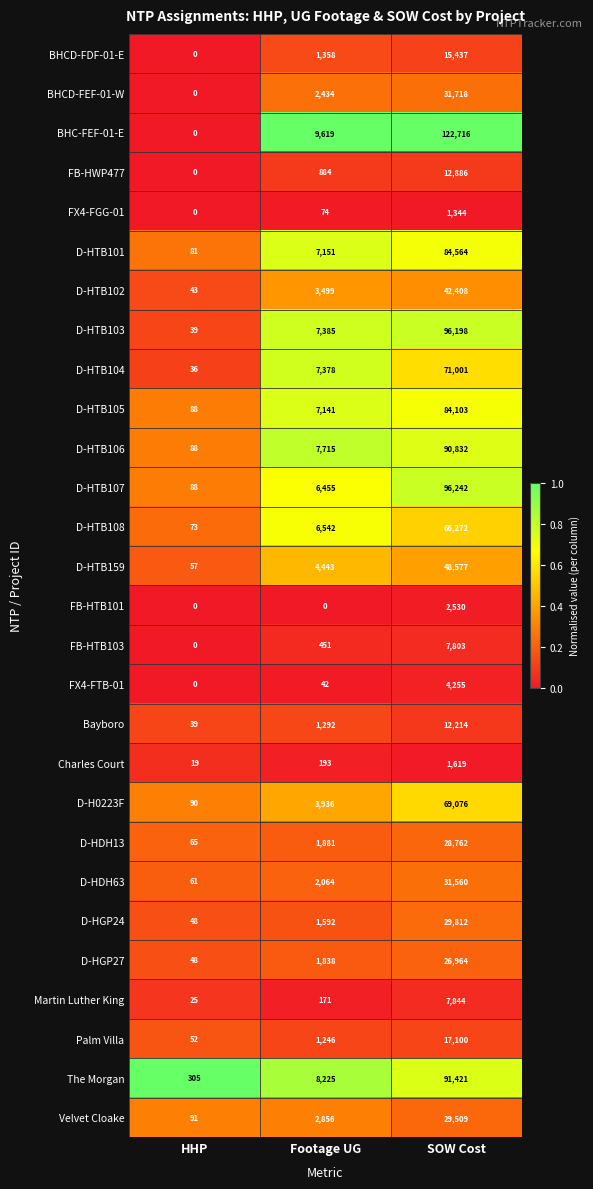

Which series has the largest total across all categories?

BHC-FEF-01-E